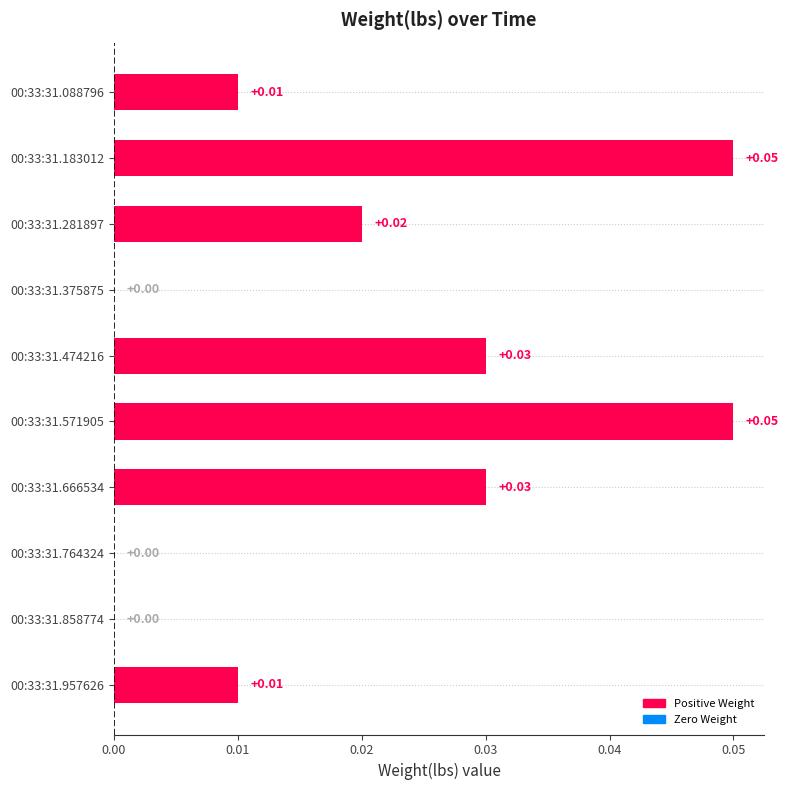

Which has a higher value, 00:33:31.957626 or 00:33:31.764324?

00:33:31.957626